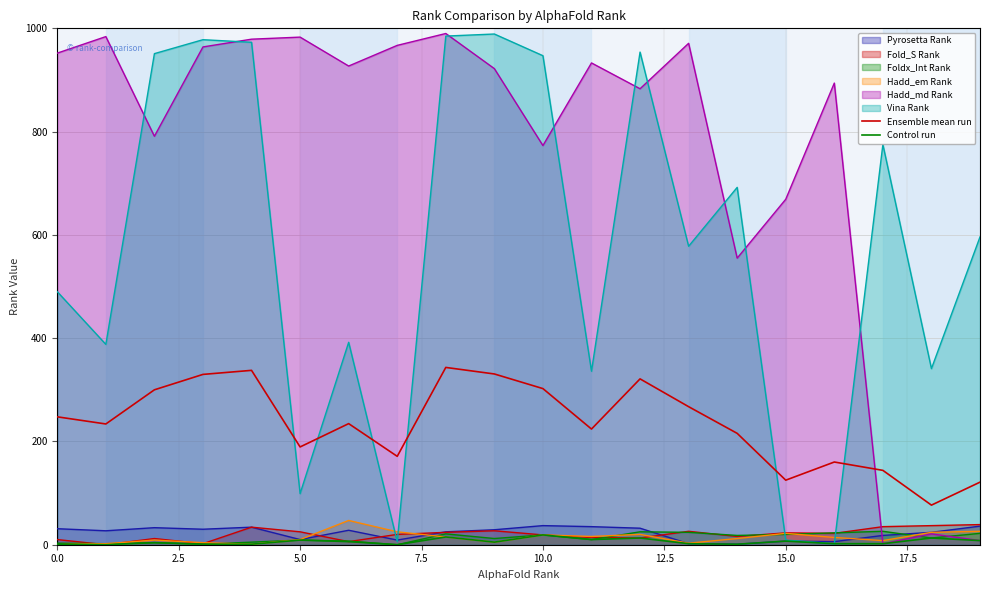

True or false: Control run and Ensemble mean run intersect in this chart.

False